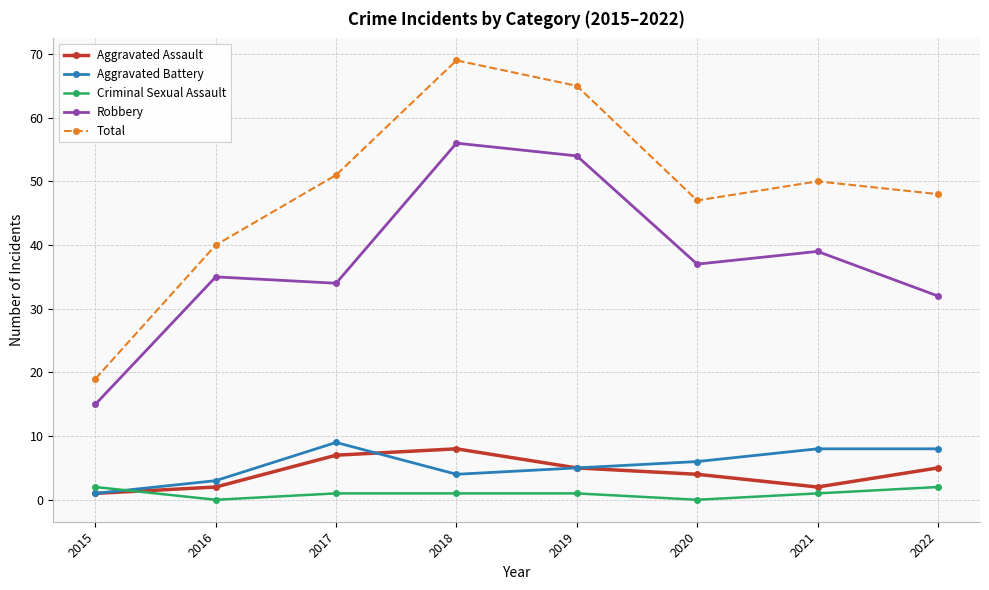

Is it true that Robbery equals 39 at 2021?

True